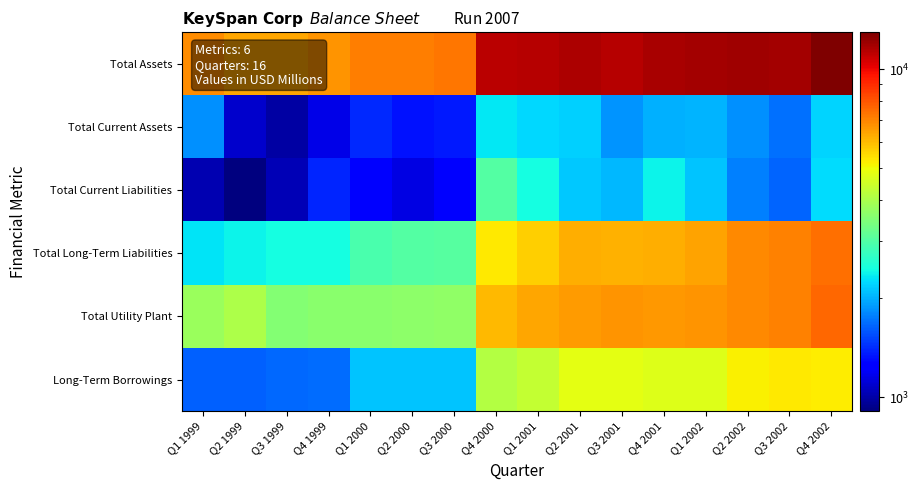

Reading left to right, list all the values displayed in this chart.

Total Assets: Q1 1999=6876.1	Q2 1999=6385.2	Q3 1999=6357.9	Q4 1999=6730.7	Q1 2000=7166.2	Q2 2000=7120.2	Q3 2000=7252.5	Q4 2000=11307.4	Q1 2001=11407.8	Q2 2001=11598.0	Q3 2001=11428.9	Q4 2001=11789.6	Q1 2002=11863.5	Q2 2002=11949.5	Q3 2002=11881.5	Q4 2002=12980.0
Total Current Assets: Q1 1999=1848.9	Q2 1999=1090.0	Q3 1999=993.0	Q4 1999=1160.0	Q1 2000=1411.3	Q2 2000=1319.4	Q3 2000=1356.6	Q4 2000=2331.1	Q1 2001=2222.8	Q2 2001=2186.7	Q3 2001=1870.1	Q4 2001=1998.5	Q1 2002=2030.4	Q2 2002=1851.6	Q3 2002=1708.8	Q4 2002=2207.2
Total Current Liabilities: Q1 1999=1021.8	Q2 1999=906.3	Q3 1999=1028.3	Q4 1999=1388.3	Q1 2000=1256.9	Q2 2000=1147.4	Q3 2000=1258.9	Q4 2000=3004.1	Q1 2001=2471.6	Q2 2001=2127.6	Q3 2001=2058.3	Q4 2001=2384.7	Q1 2002=2124.1	Q2 2002=1775.1	Q3 2002=1640.1	Q4 2002=2255.2
Total Long-Term Liabilities: Q1 1999=2294.1	Q2 1999=2394.9	Q3 1999=2467.6	Q4 1999=2463.4	Q1 2000=2916.4	Q2 2000=3002.8	Q3 2000=3041.5	Q4 2000=5261.3	Q1 2001=5692.5	Q2 2001=6228.2	Q3 2001=6178.4	Q4 2001=6237.8	Q1 2002=6422.1	Q2 2002=6930.5	Q3 2002=7051.5	Q4 2002=7466.0
Total Utility Plant: Q1 1999=3802.4	Q2 1999=4045.3	Q3 1999=3516.0	Q4 1999=3582.6	Q1 2000=3594.0	Q2 2000=3621.8	Q3 2000=3675.9	Q4 2000=6030.0	Q1 2001=6360.1	Q2 2001=6546.9	Q3 2001=6688.4	Q4 2001=6605.9	Q1 2002=6722.8	Q2 2002=6954.4	Q3 2002=7052.5	Q4 2002=7584.6
Long-Term Borrowings: Q1 1999=1627.6	Q2 1999=1637.5	Q3 1999=1663.0	Q4 1999=1682.7	Q1 2000=2109.1	Q2 2000=2112.4	Q3 2000=2120.8	Q4 2000=4116.4	Q1 2001=4347.0	Q2 2001=4828.8	Q3 2001=4803.2	Q4 2001=4697.6	Q1 2002=4693.4	Q2 2002=5192.2	Q3 2002=5260.1	Q4 2002=5224.1